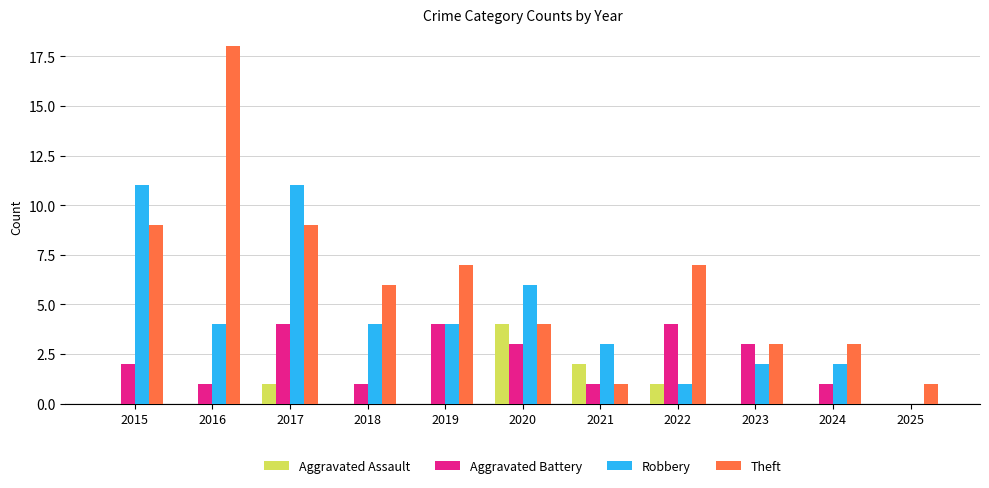

Is the value of Robbery at 2017 greater than the value of Aggravated Battery at 2016?

Yes